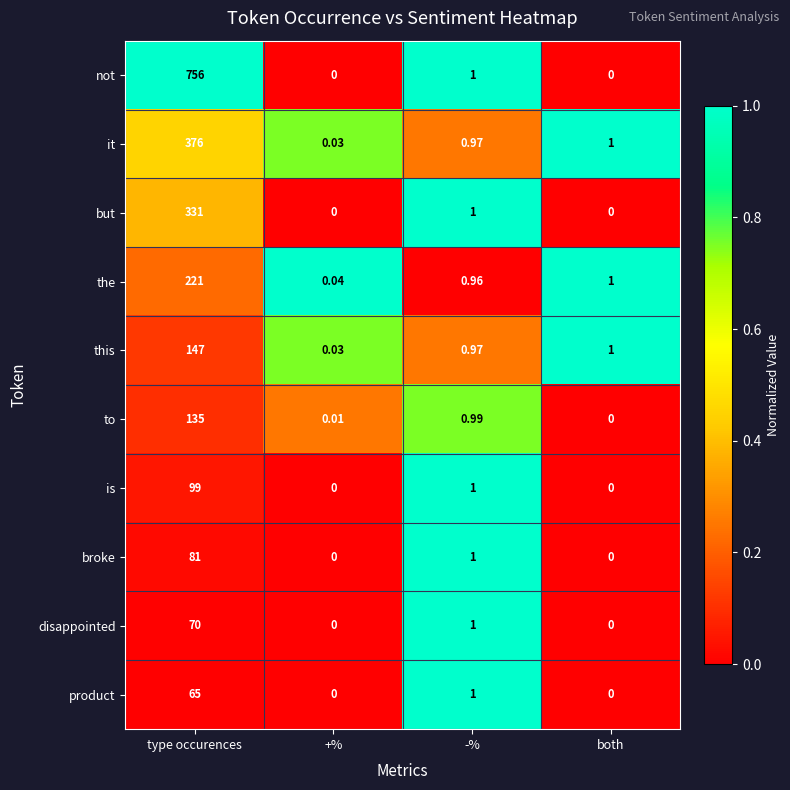

At which label does disappointed reach its peak?

type occurences